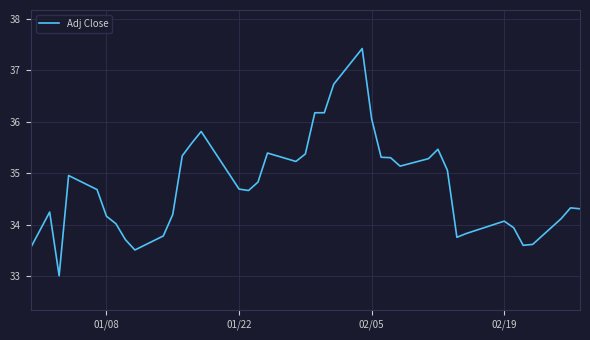

What is the minimum value shown in the chart?

33.0